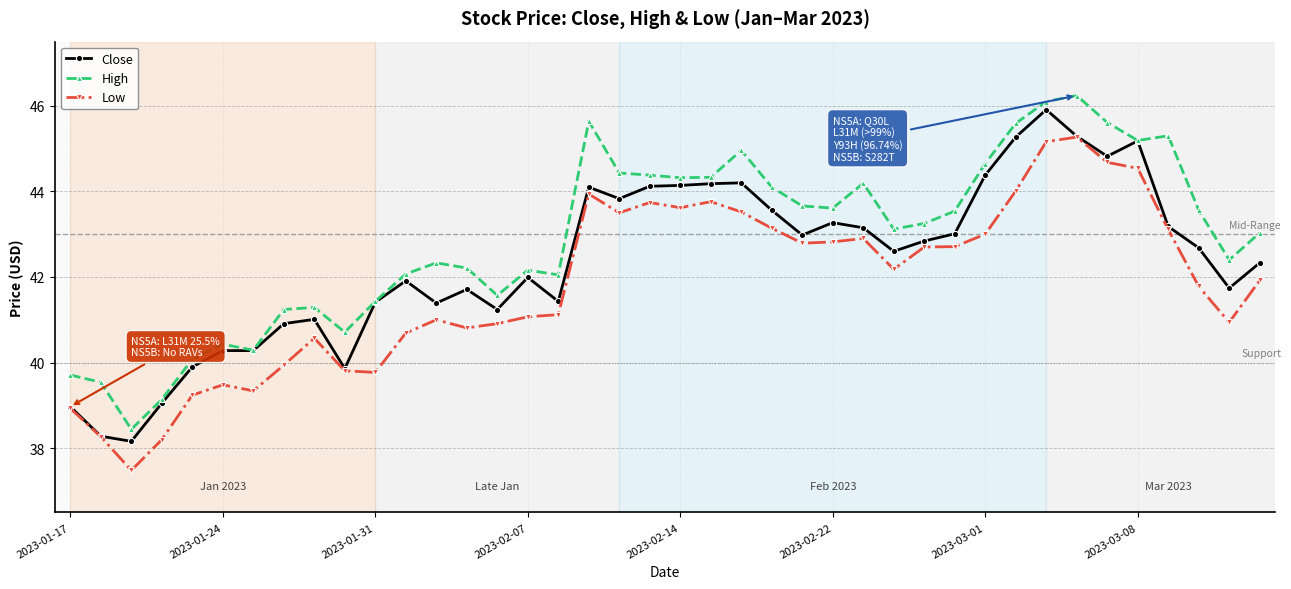

What is the lowest value of the Close series?

38.2